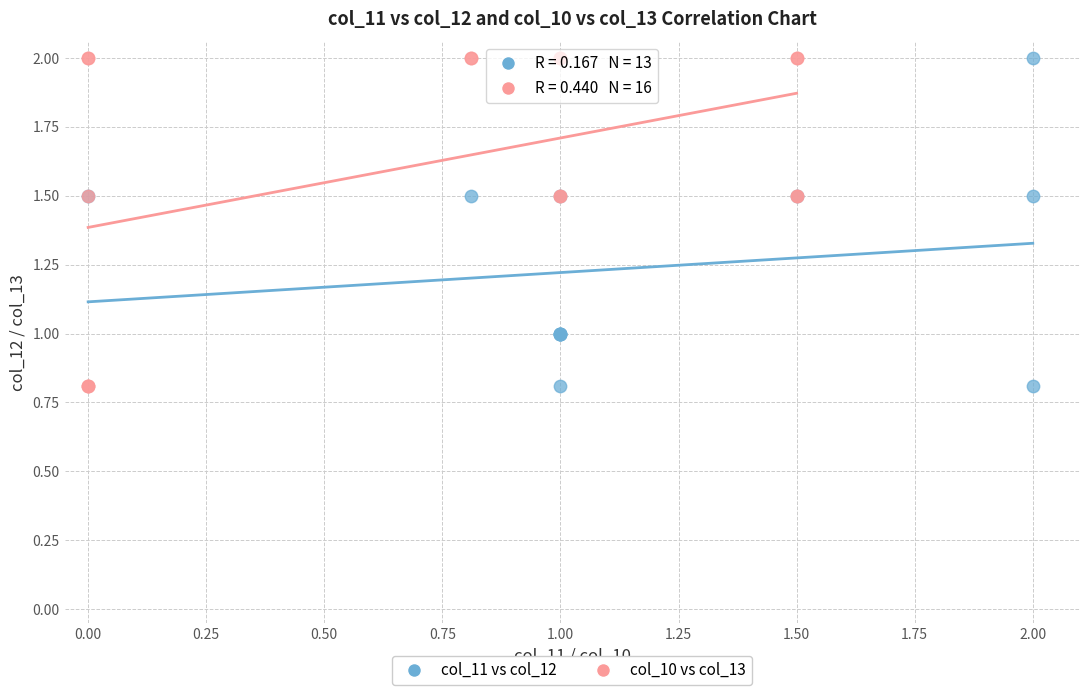

What are all the series names shown in the legend?

col_11 vs col_12, col_10 vs col_13